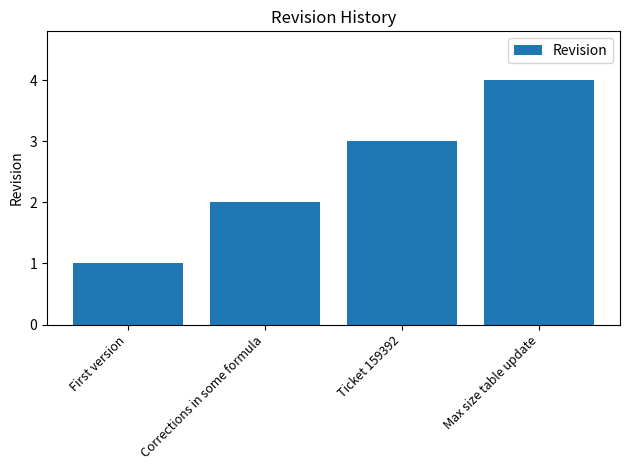

Reading left to right, extract all data points from this chart.

First version=1	Corrections in some formula=2	Ticket 159392=3	Max size table update=4